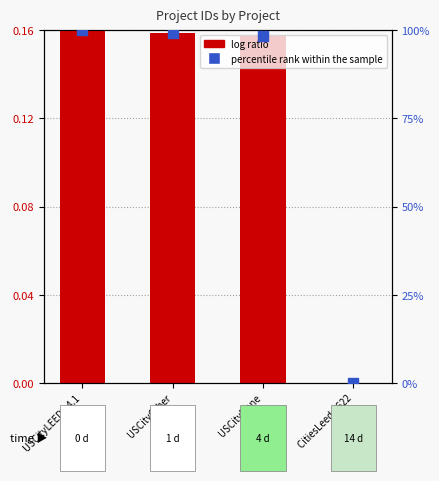

What are all the series names shown in the legend?

log ratio, percentile rank within the sample